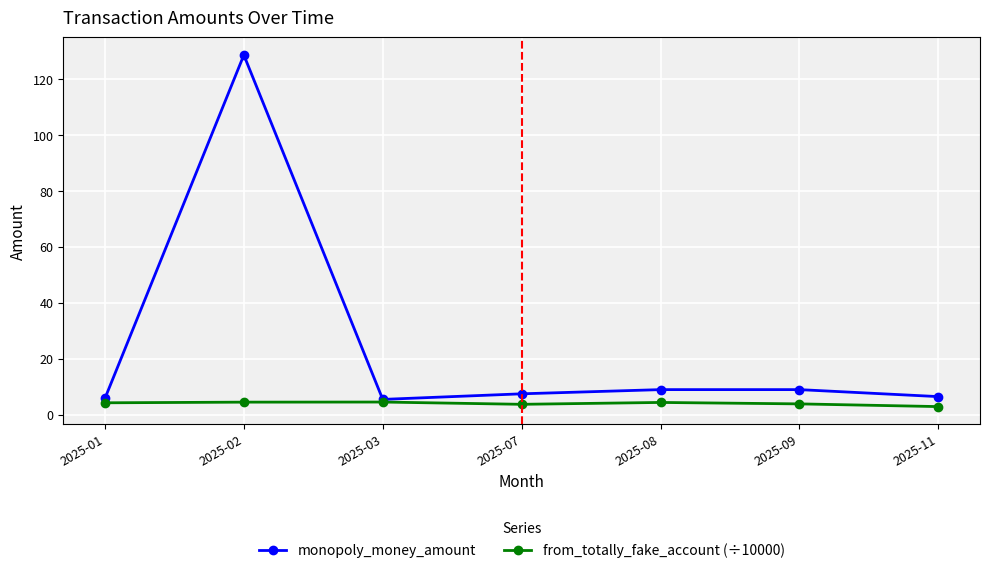

How many lines are shown in the chart?

2